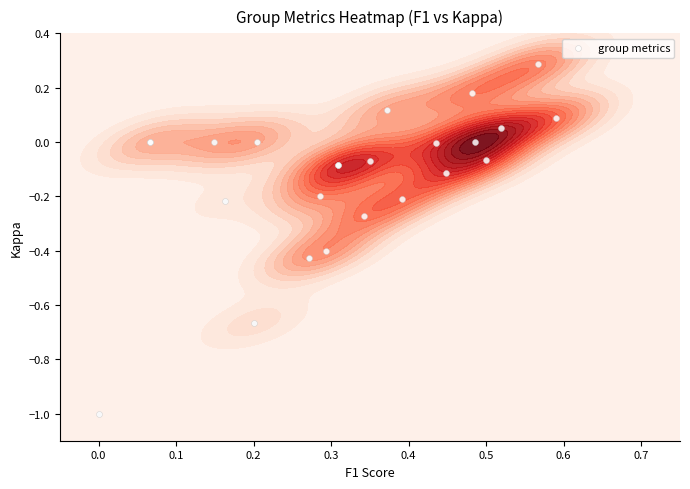

How many positive values are there?

5